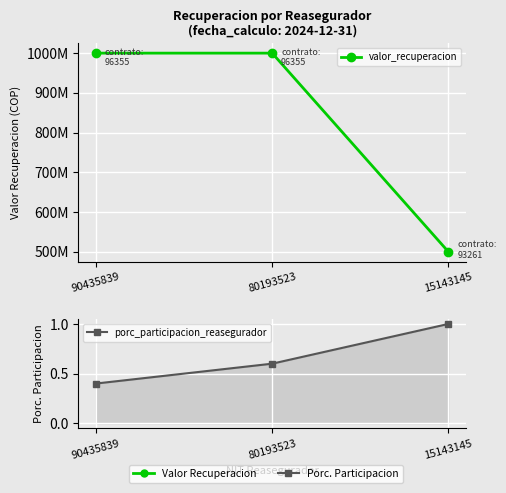

What are all the series names shown in the legend?

valor_recuperacion, porc_participacion_reasegurador